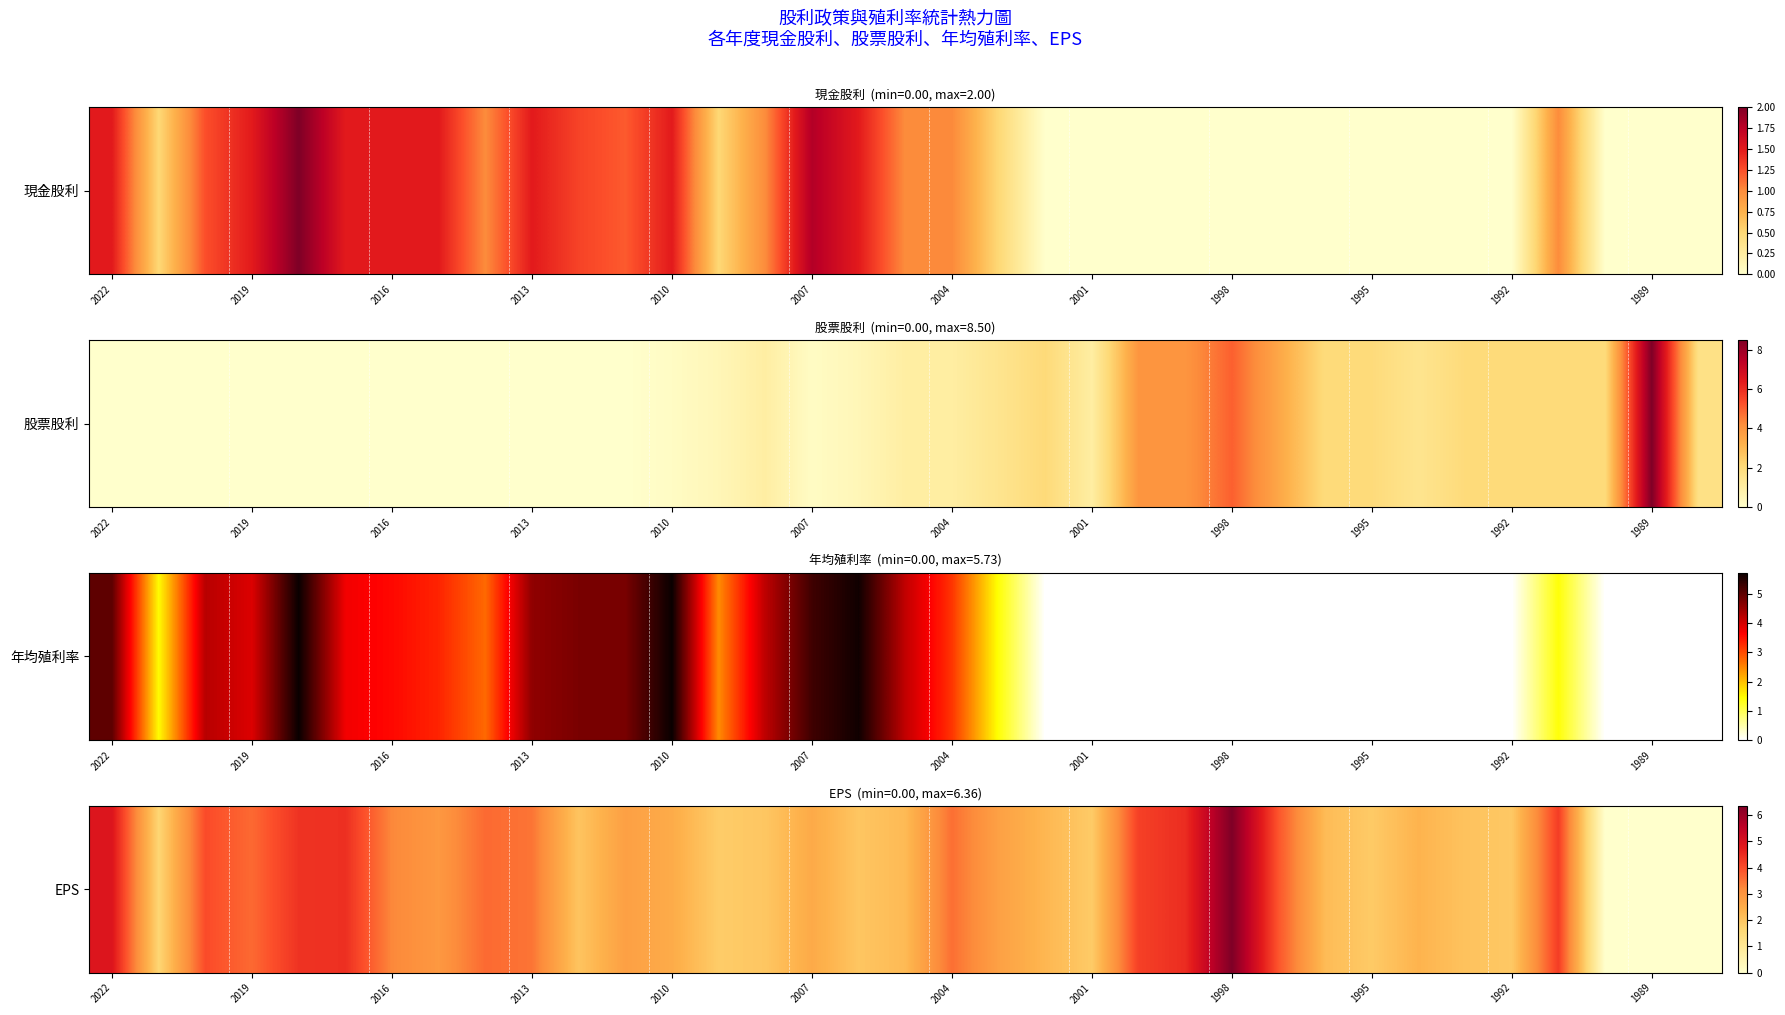

Reading left to right, extract all data points from this chart.

4.9	1.6	4.0	3.6	4.4	4.4	3.2	2.9	3.6	3.5	2.0	2.8	2.5	1.9	2.0	2.5	2.0	2.2	3.6	2.8	2.3	1.9	4.2	4.5	6.4	3.9	2.2	1.9	2.4	2.0	1.9	4.2	0.0	0.0	0.0